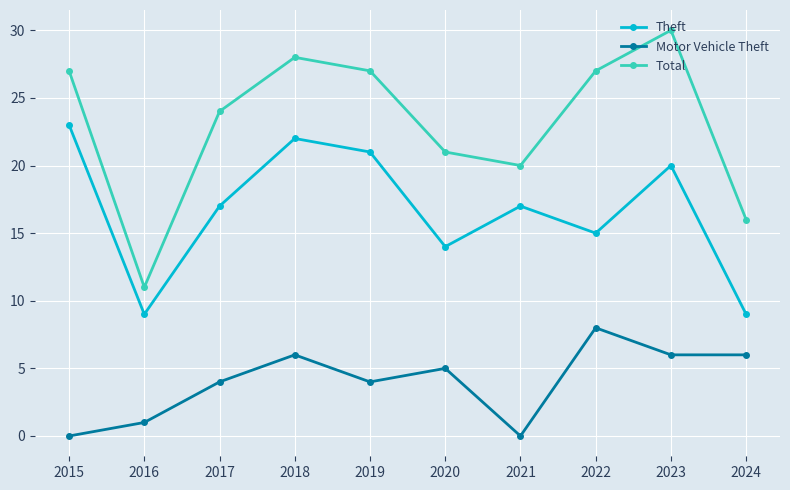

Where is the first local minimum for Total?

2016